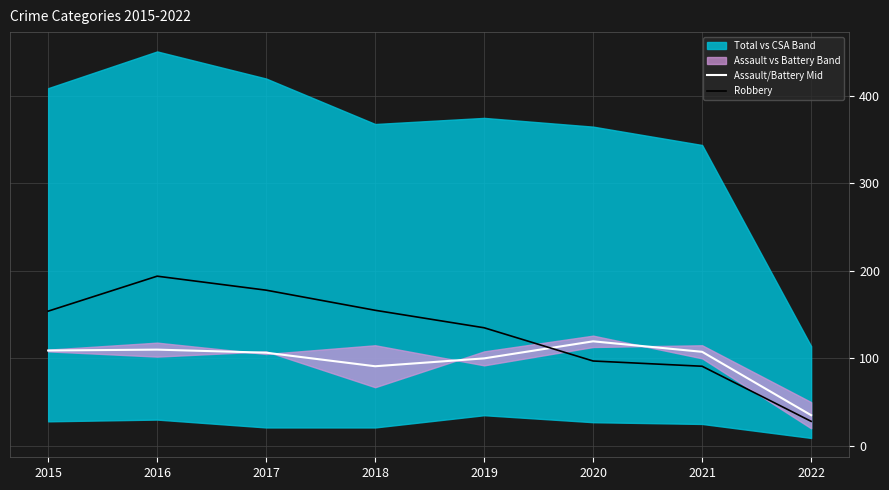

True or false: Robbery and Assault/Battery Mid intersect in this chart.

True